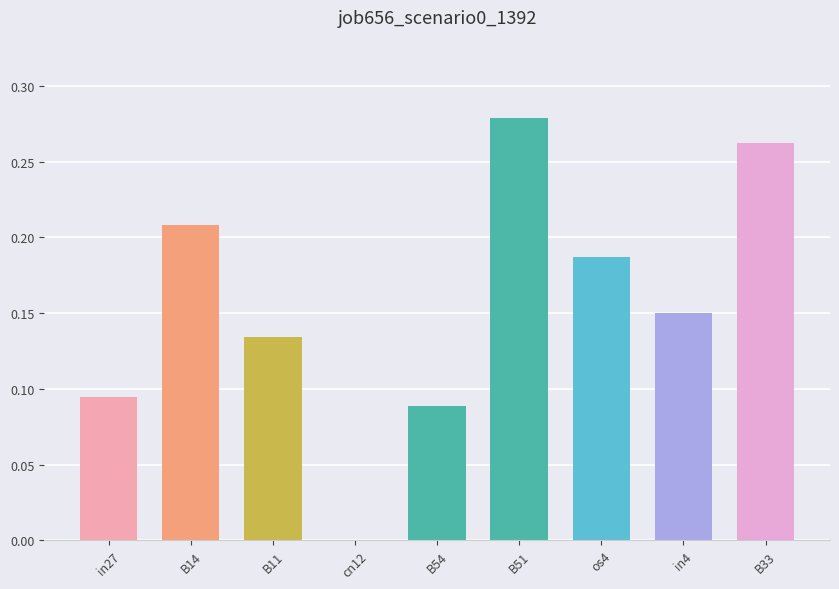

True or false: the data shows 0.4 at B51.

False